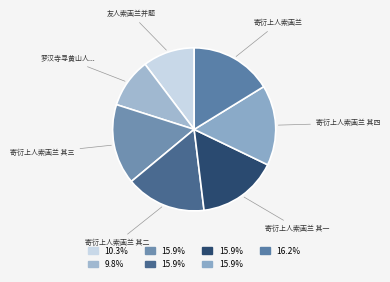

Which has a higher value, 寄衍上人索画兰 其三 or 罗汉寺寻黄山人...?

寄衍上人索画兰 其三